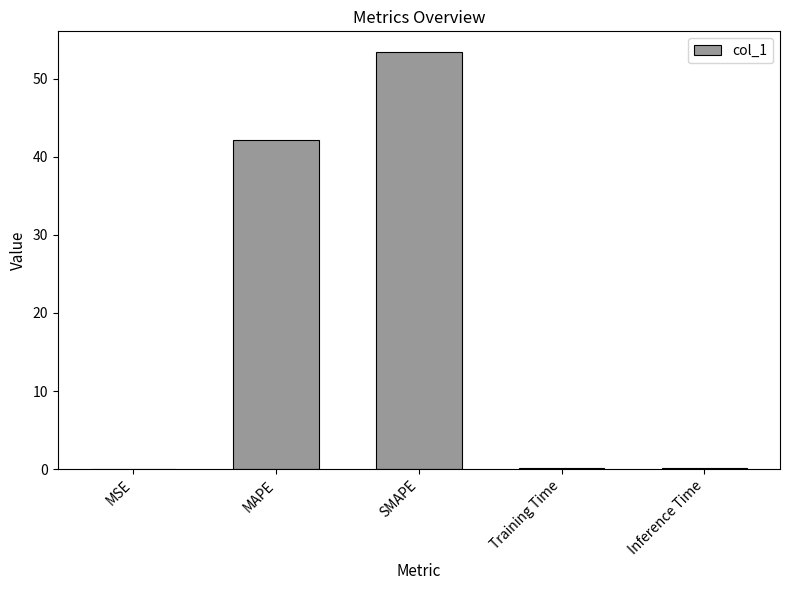

At which label is the value closest to 26?

MAPE